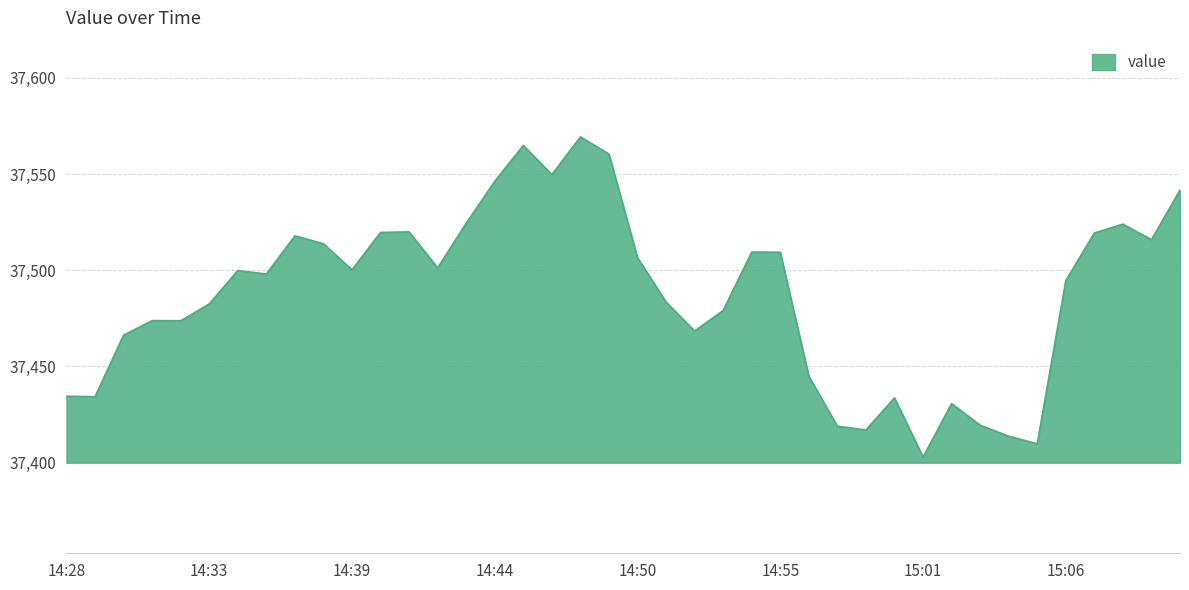

What is the difference between the maximum and minimum values?

166.4